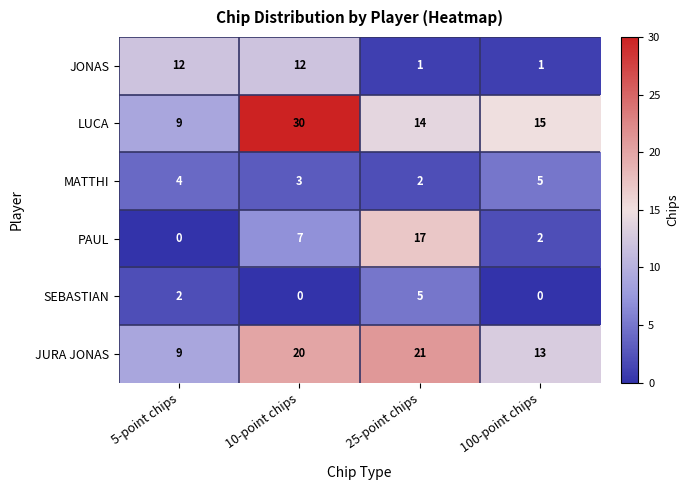

How many categories are shown in the chart?

4